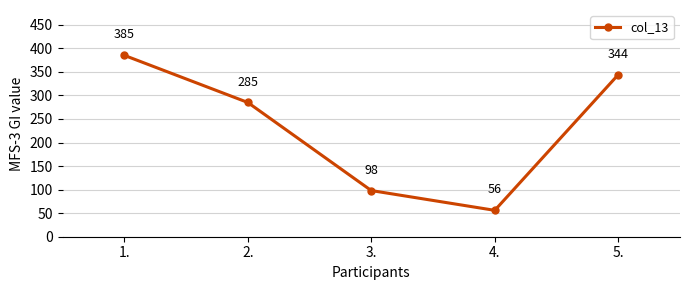

List the labels in order of value, smallest first.

4., 3., 2., 5., 1.